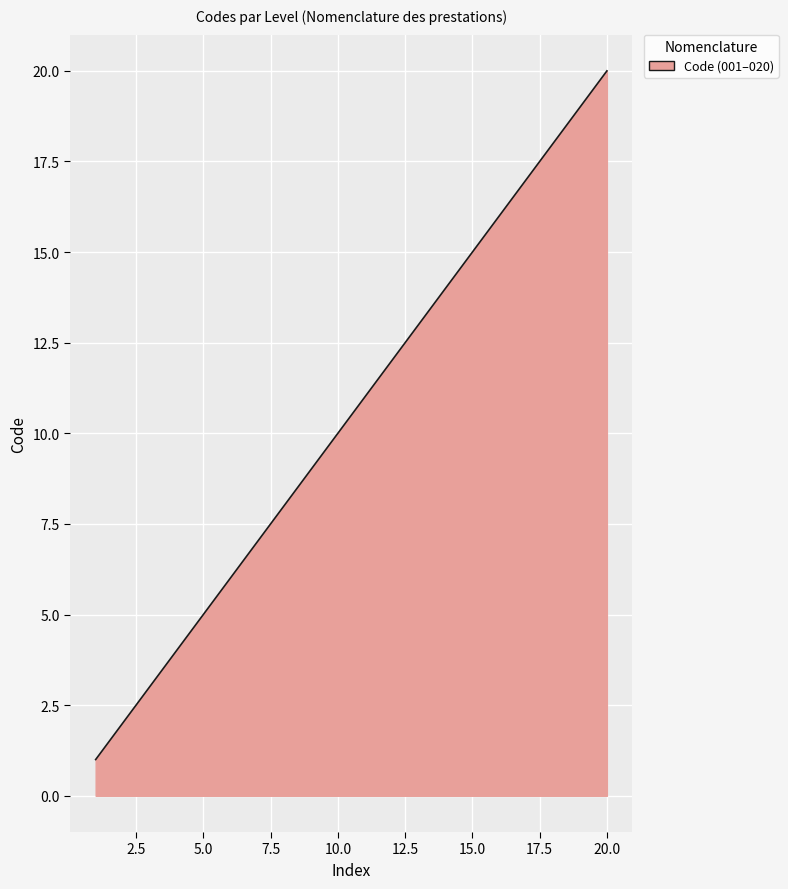

What is the difference between the maximum and minimum values?

19.0